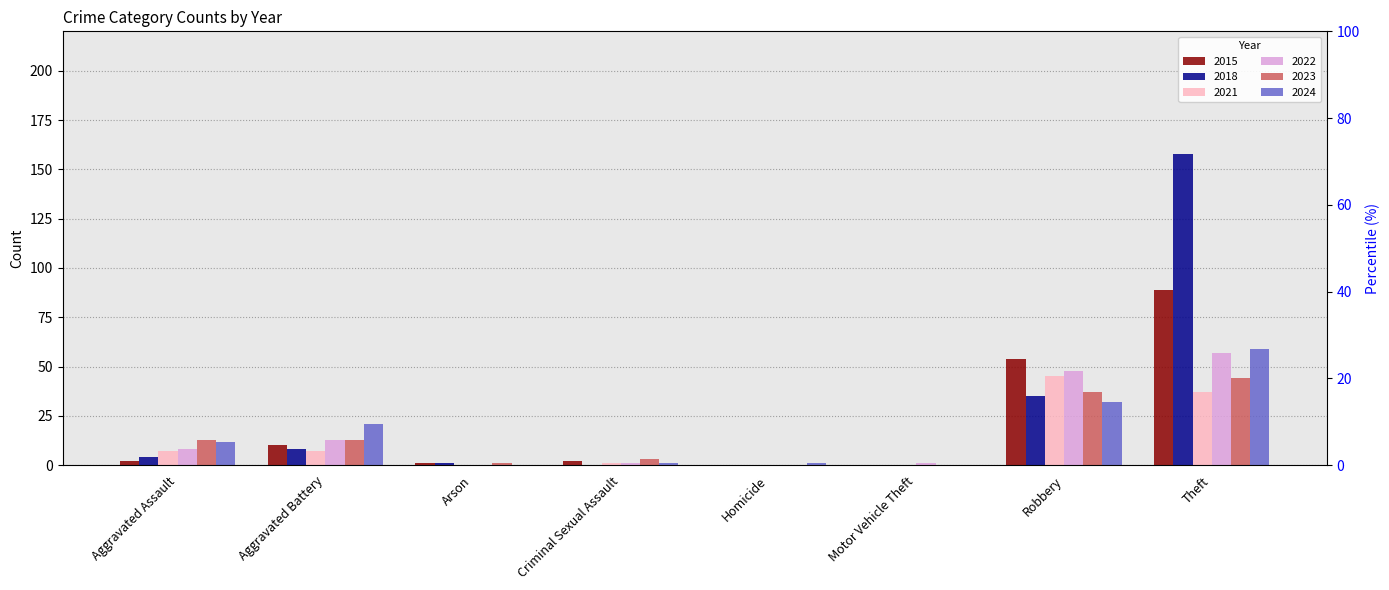

Are the bars grouped side by side (vs. stacked)?

Yes